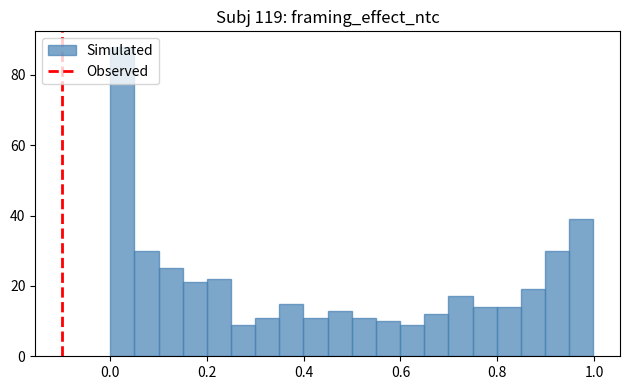

Around what value on the x-axis is the tallest bar? Give the approximate position of its centre, as read against the axis.

0.02